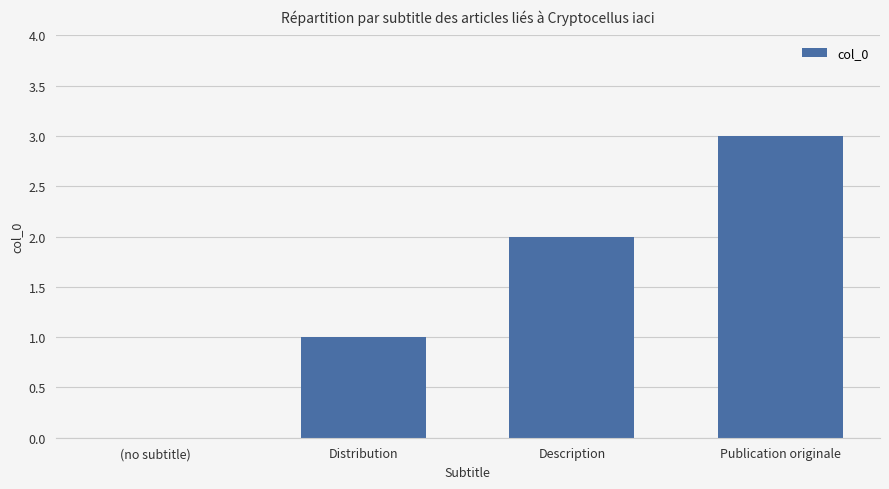

What is the difference between the values at Distribution and Publication originale?

2